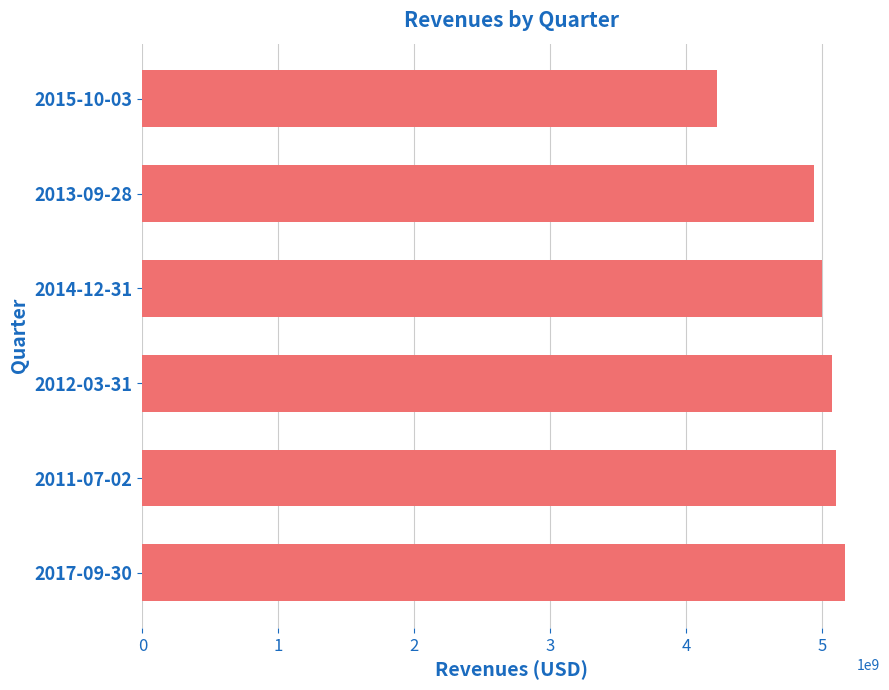

The value at 2017-09-30 is 5170117000. True or false?

True